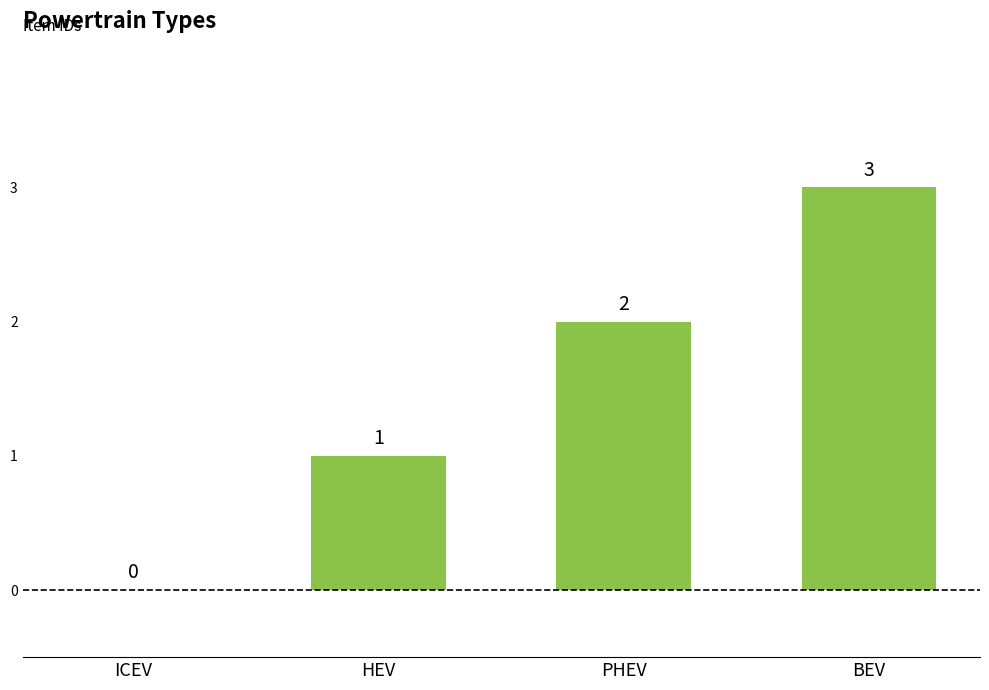

What is the difference between the values at HEV and PHEV?

1